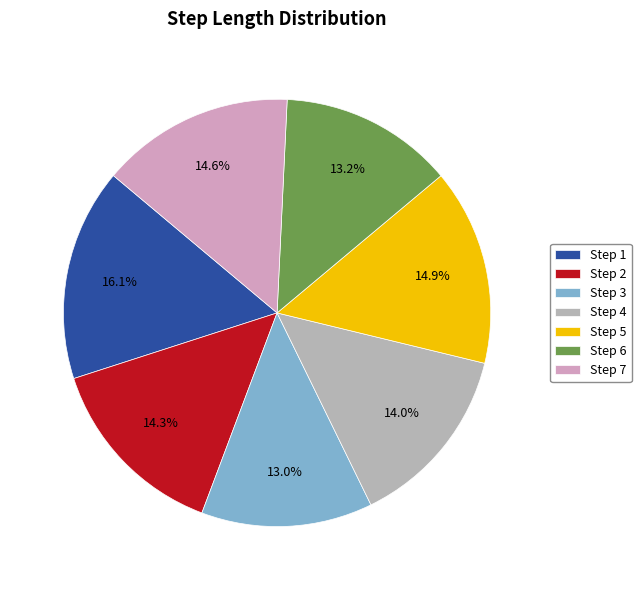

To the nearest percent, what is the difference between the largest and smallest slice percentages?

3%